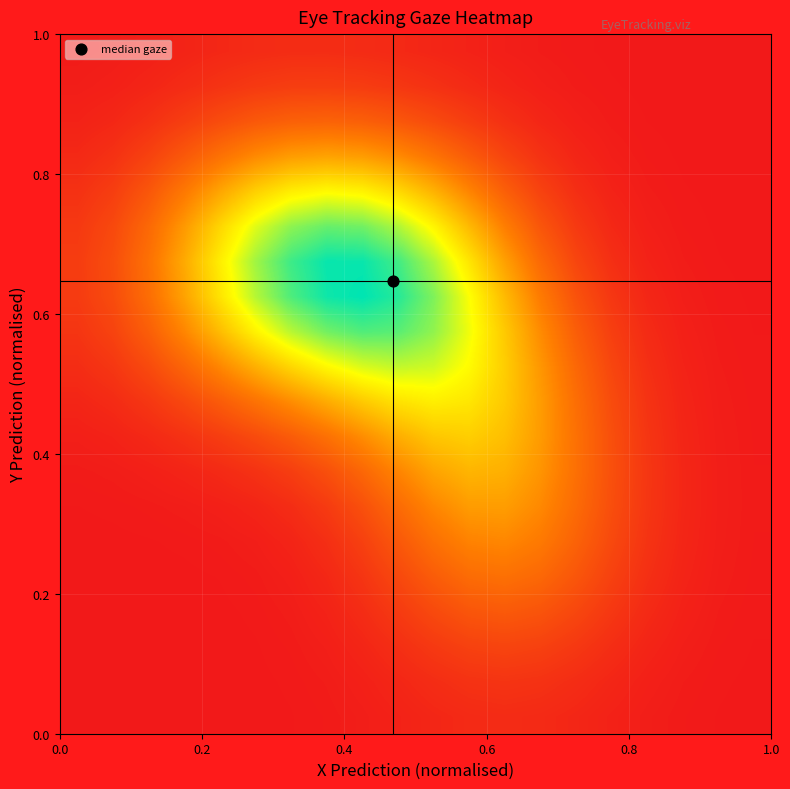

At how many categories does at least one series exceed 0?

20